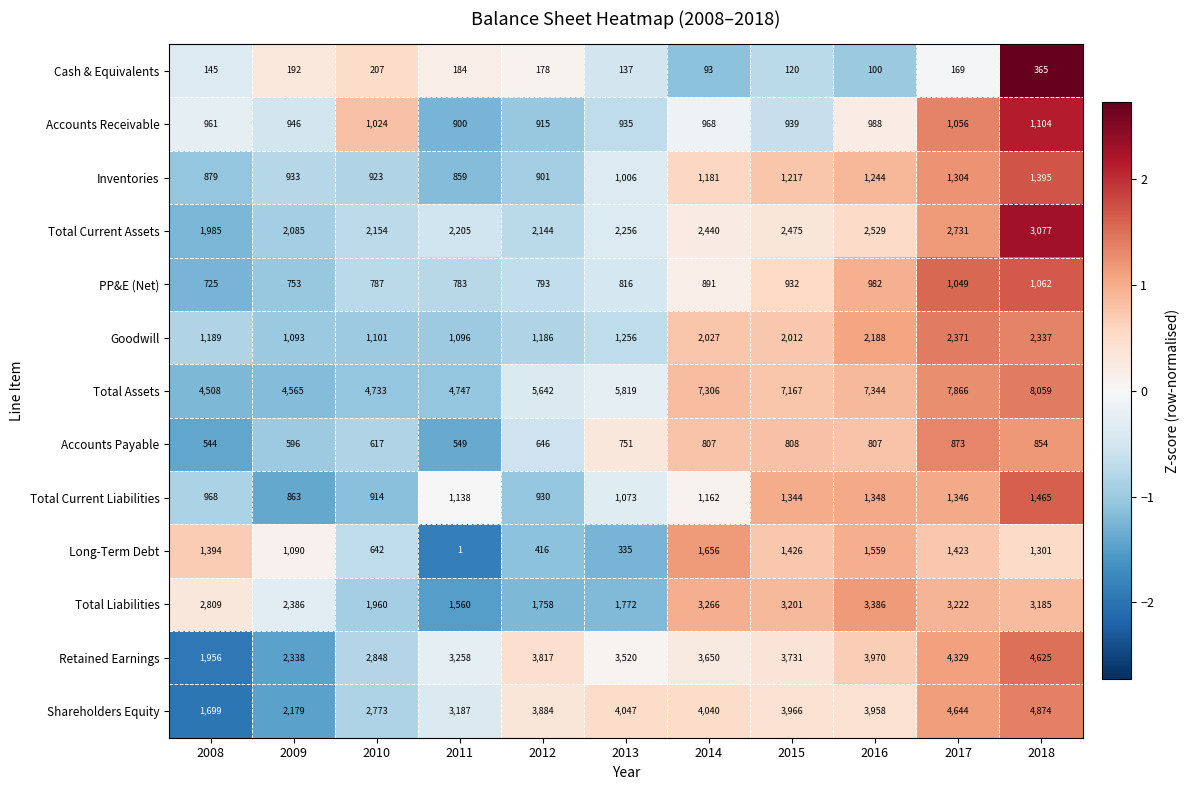

At which label does Shareholders Equity first exceed 3958?

2013